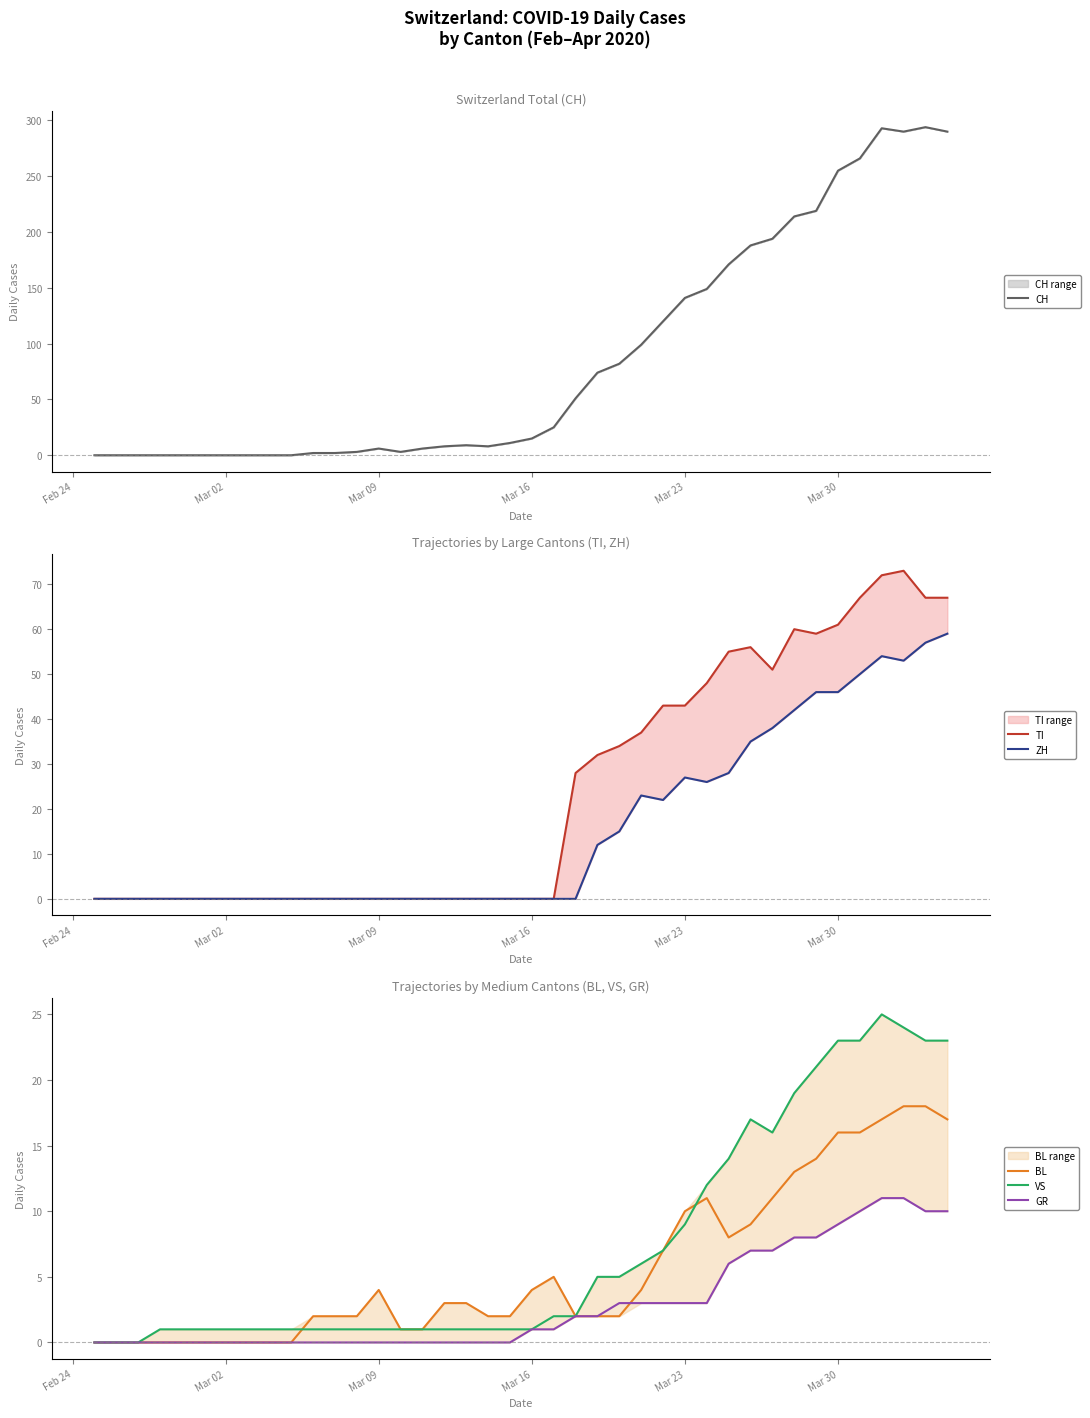

The BL series shows -9 at Mar 30. True or false?

False